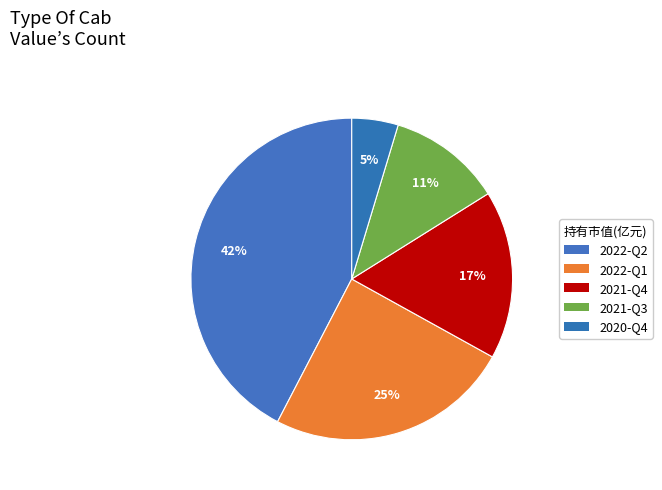

Combined, do 2021-Q4 and 2022-Q2 account for over 50%?

Yes